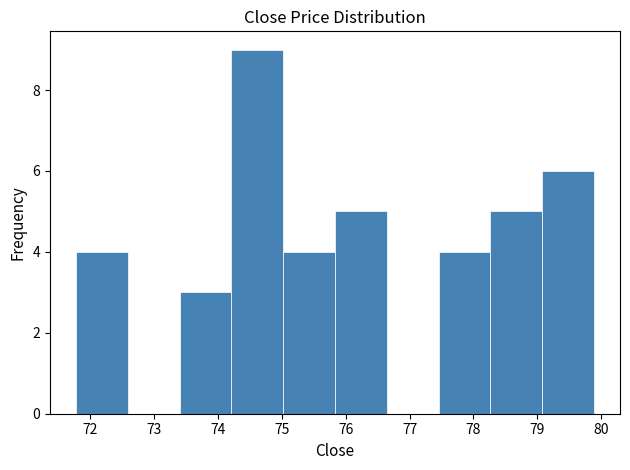

Which range on the x-axis has the tallest bar?

74.2 to 75.0